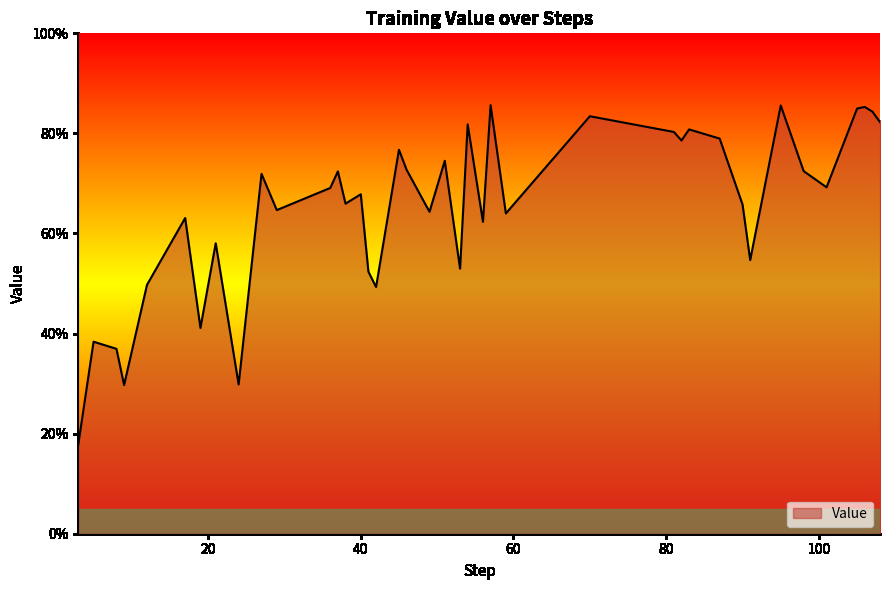

Where is the data nearest to the value 0?

3